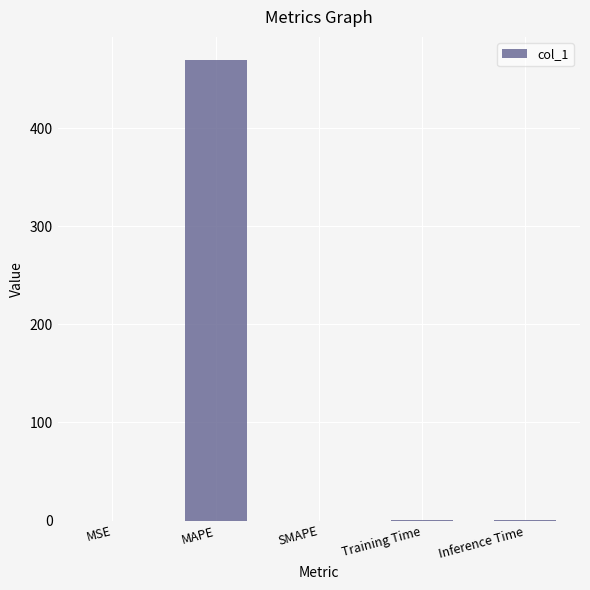

What is the sum of all values?

470.7